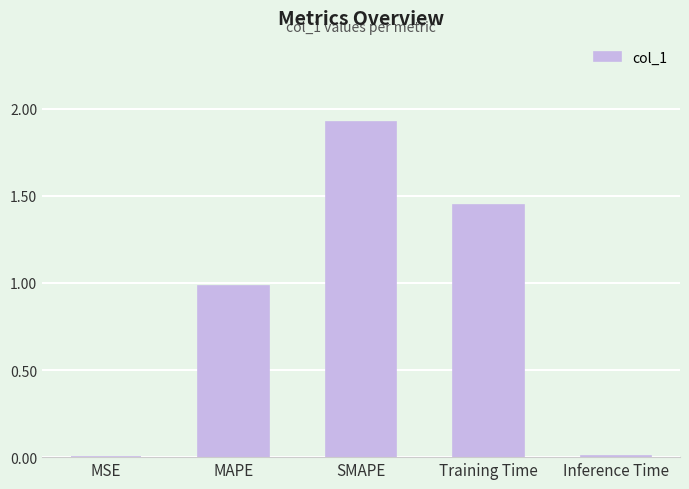

Between Inference Time and SMAPE, which is larger?

SMAPE